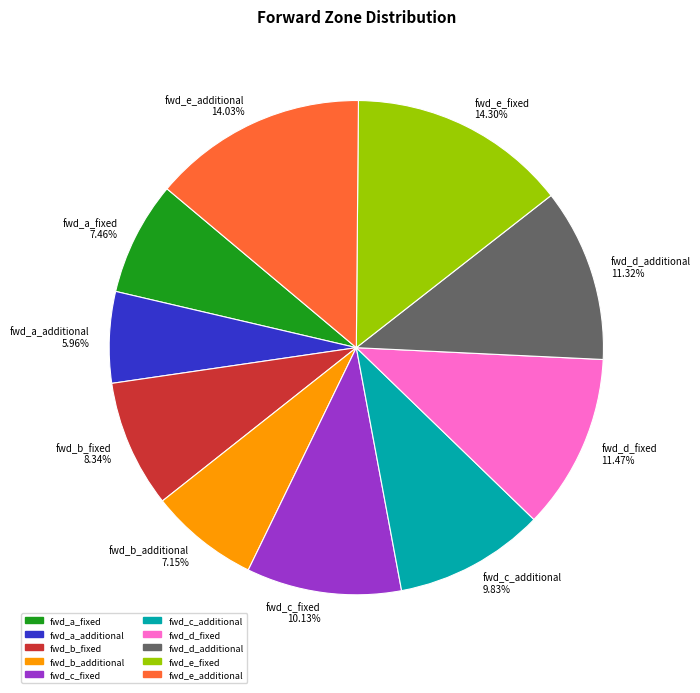

To the nearest percent, what is the average slice percentage?

10%